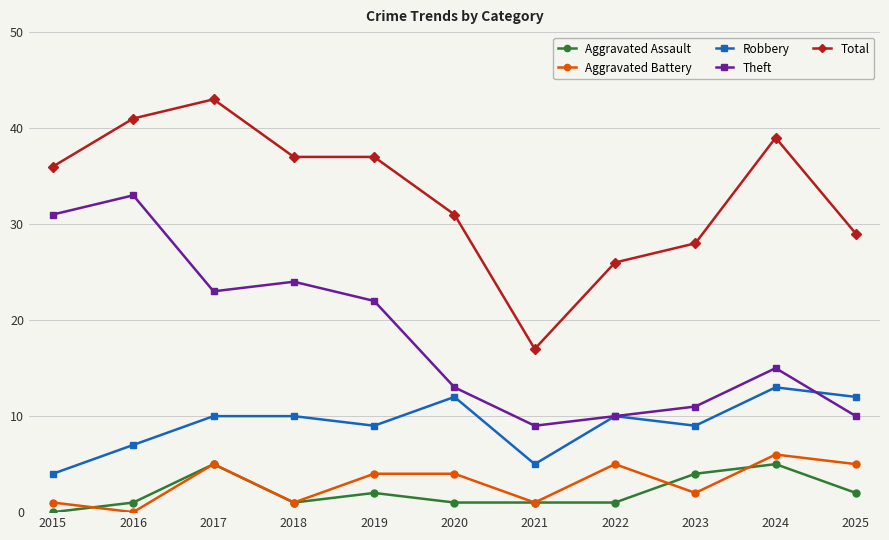

Does the chart have visible grid lines?

Yes